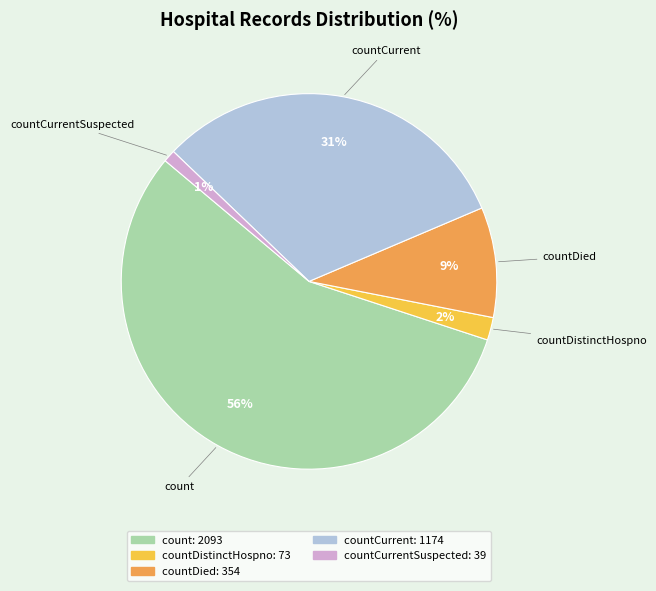

Is there a majority slice in this chart?

Yes